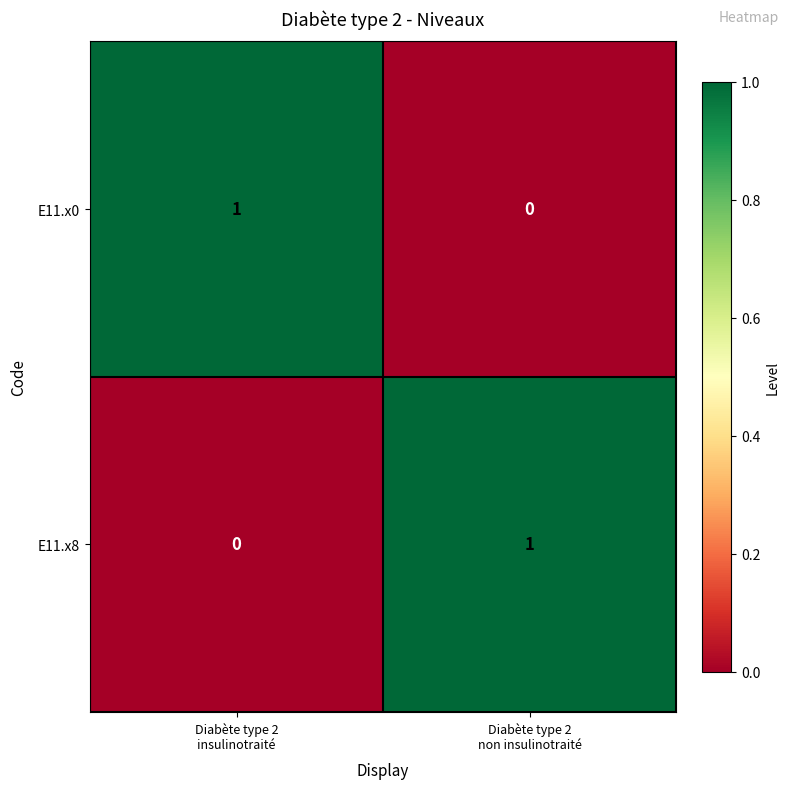

Reading right to left, what are all the values shown in this chart?

E11.x0: 0	1
E11.x8: 1	0